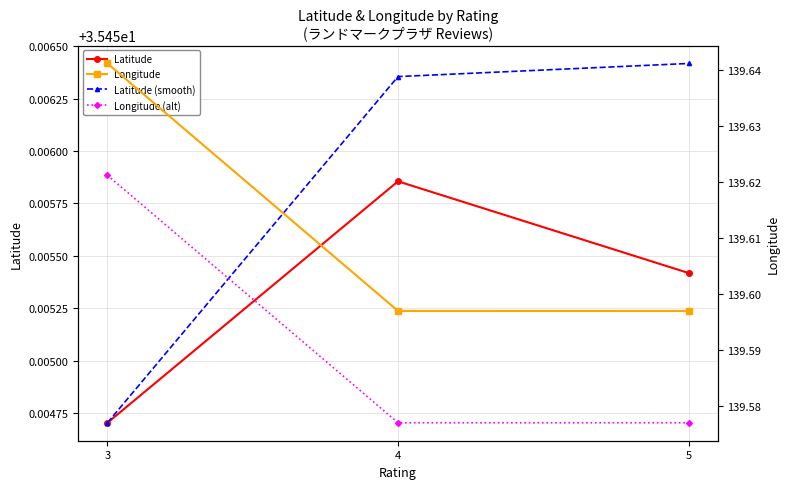

The Latitude (smooth) series shows 35.5 at 3. True or false?

True